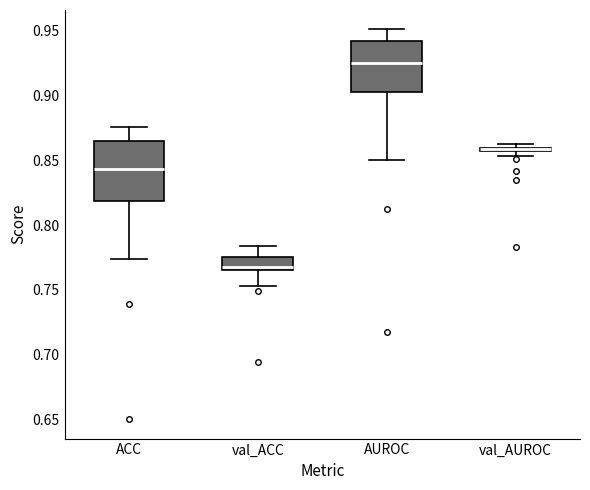

Where is the lower edge of the box for ACC on the y-axis? The values are not printed on the chart, so give them approximately, as read against the axis.

0.820